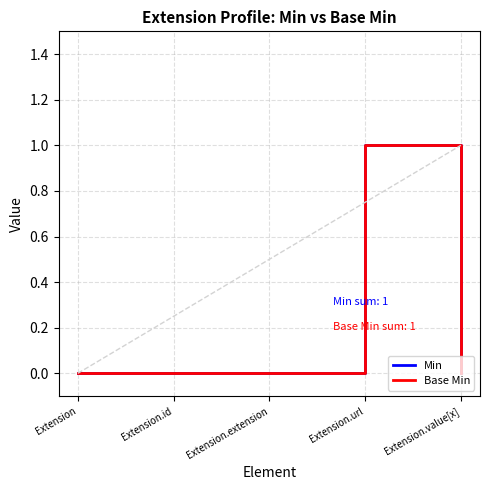

True or false: Base Min and Min intersect in this chart.

False